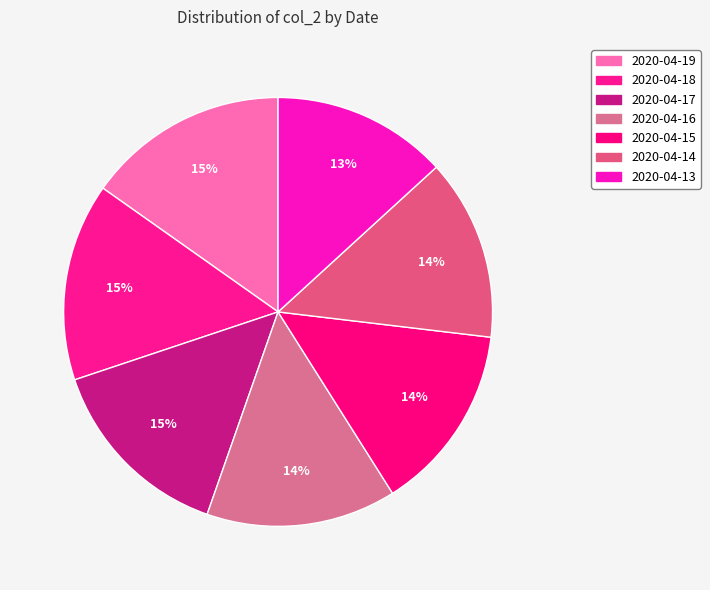

To the nearest percent, what portion does 2020-04-17 represent?

15%